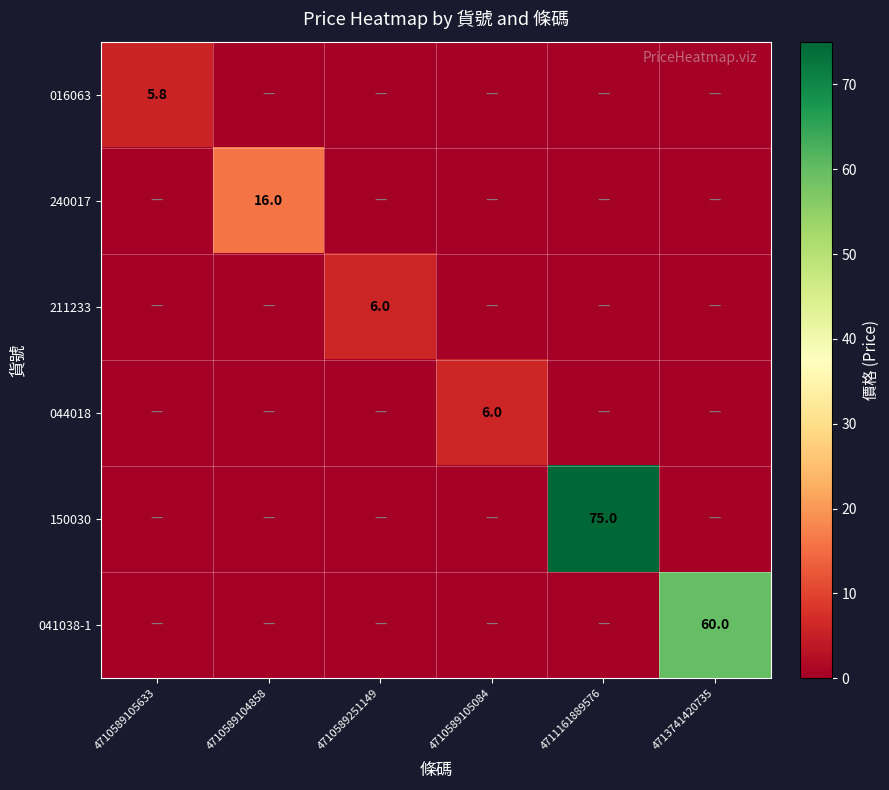

What is the sum of all 041038-1 values?

60.0